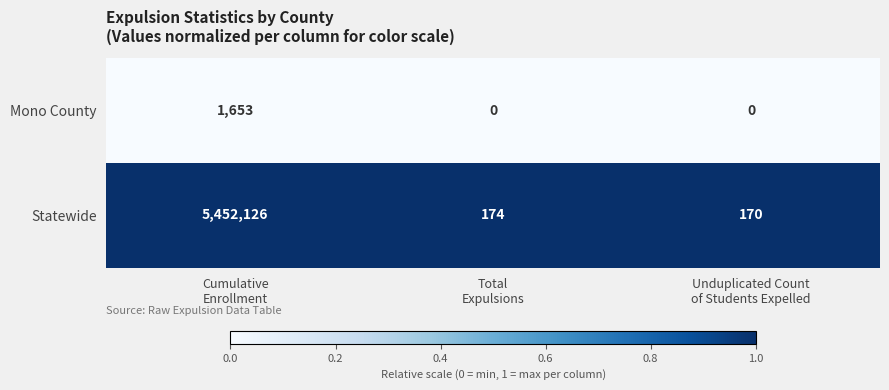

Reading right to left, list all the values displayed in this chart.

Mono County: 0	0	1653
Statewide: 170	174	5452126